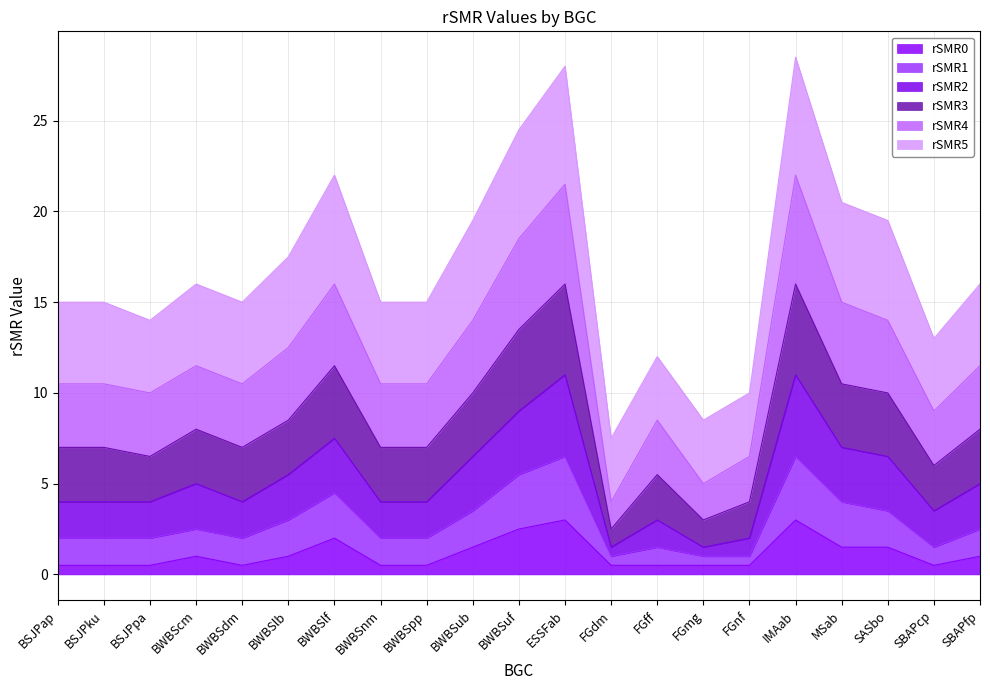

The value of rSMR1 at BWBSlf is 5.0. True or false?

False